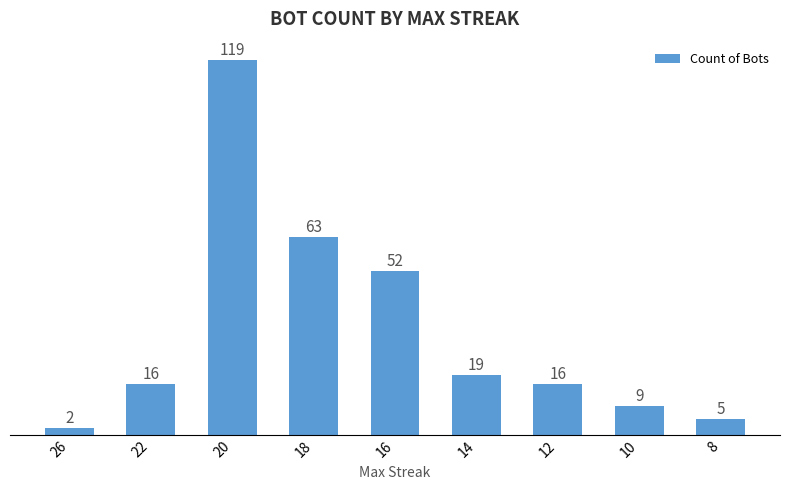

What is the change in value from 16 to 12?

-36